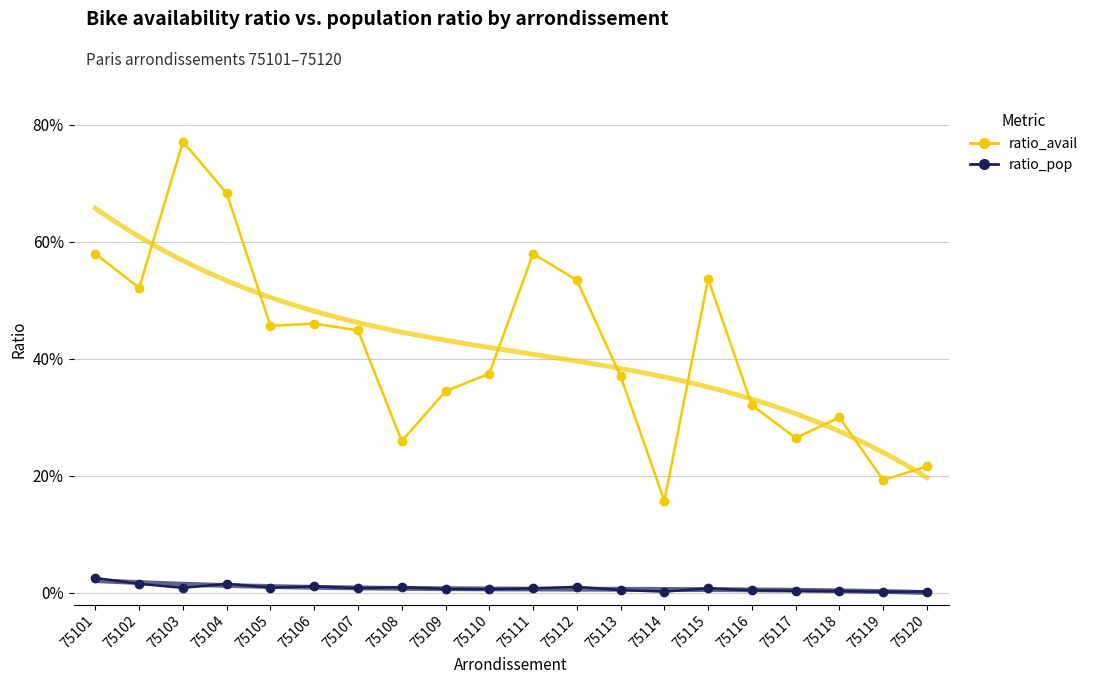

Between 75117 and 75120, which series saw the biggest shift?

ratio_avail